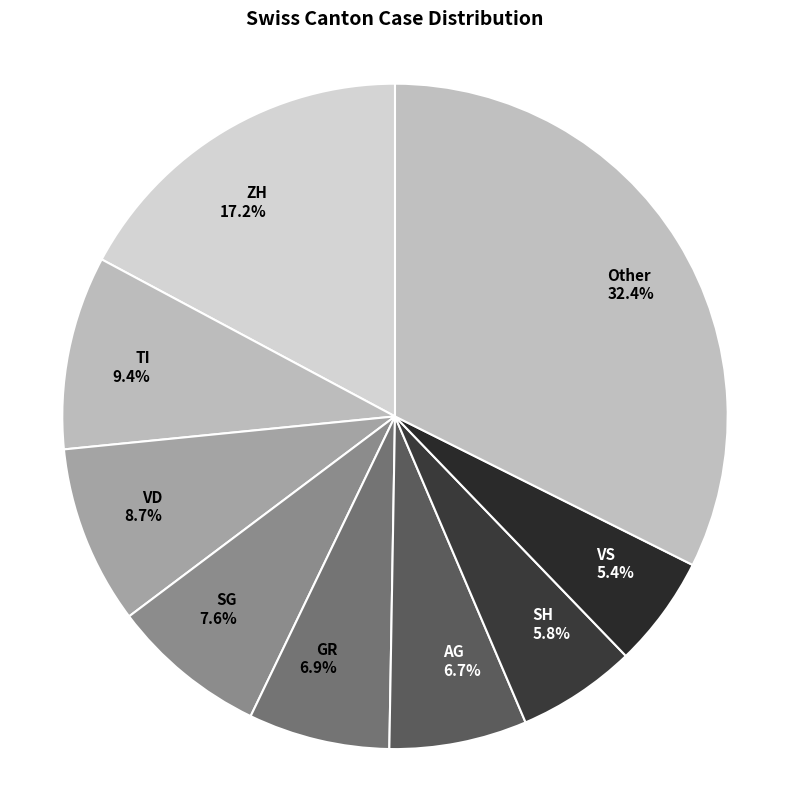

Combined, what portion of the pie is VD 8.7% and VS 5.4%?

14.1%